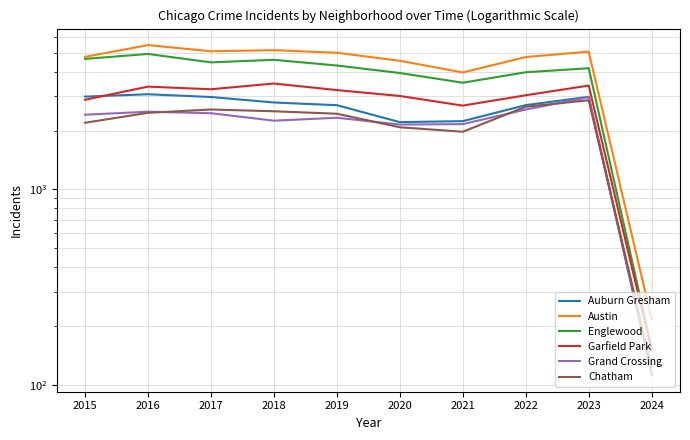

Reading right to left, list all the values displayed in this chart.

Auburn Gresham: 2024=112	2023=2979	2022=2702	2021=2237	2020=2211	2019=2700	2018=2787	2017=2973	2016=3071	2015=2987
Austin: 2024=217	2023=5074	2022=4762	2021=3970	2020=4556	2019=5008	2018=5163	2017=5096	2016=5481	2015=4770
Englewood: 2024=154	2023=4173	2022=3980	2021=3518	2020=3945	2019=4309	2018=4608	2017=4471	2016=4938	2015=4658
Garfield Park: 2024=150	2023=3402	2022=3035	2021=2686	2020=3009	2019=3226	2018=3485	2017=3257	2016=3360	2015=2877
Grand Crossing: 2024=115	2023=2966	2022=2565	2021=2160	2020=2149	2019=2328	2018=2249	2017=2456	2016=2500	2015=2413
Chatham: 2024=122	2023=2861	2022=2651	2021=1974	2020=2081	2019=2441	2018=2513	2017=2566	2016=2467	2015=2195